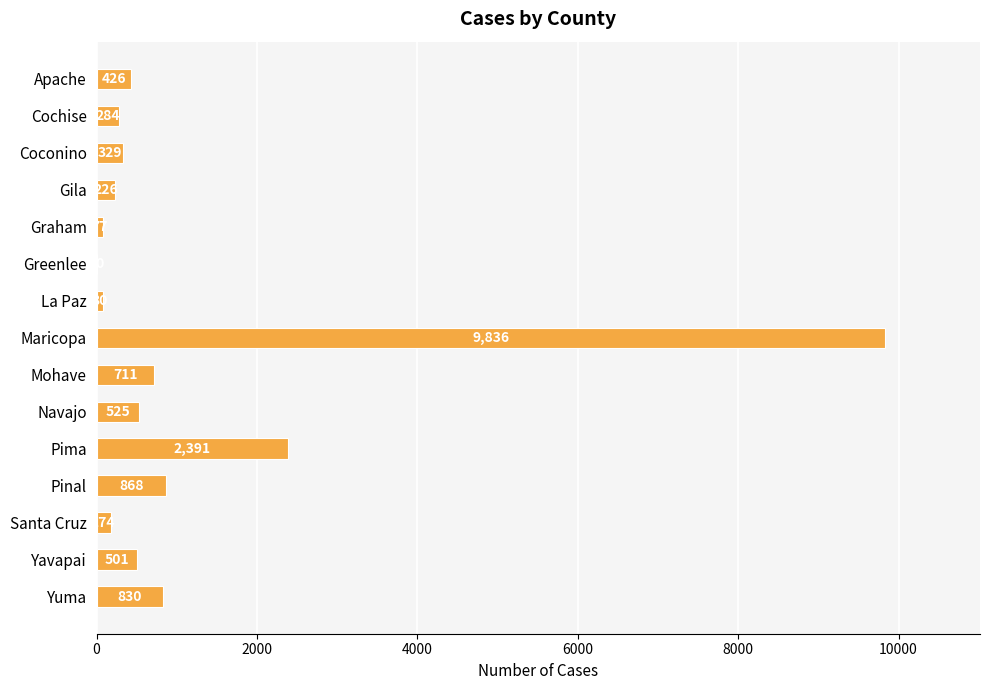

How many data points does each series have?

15